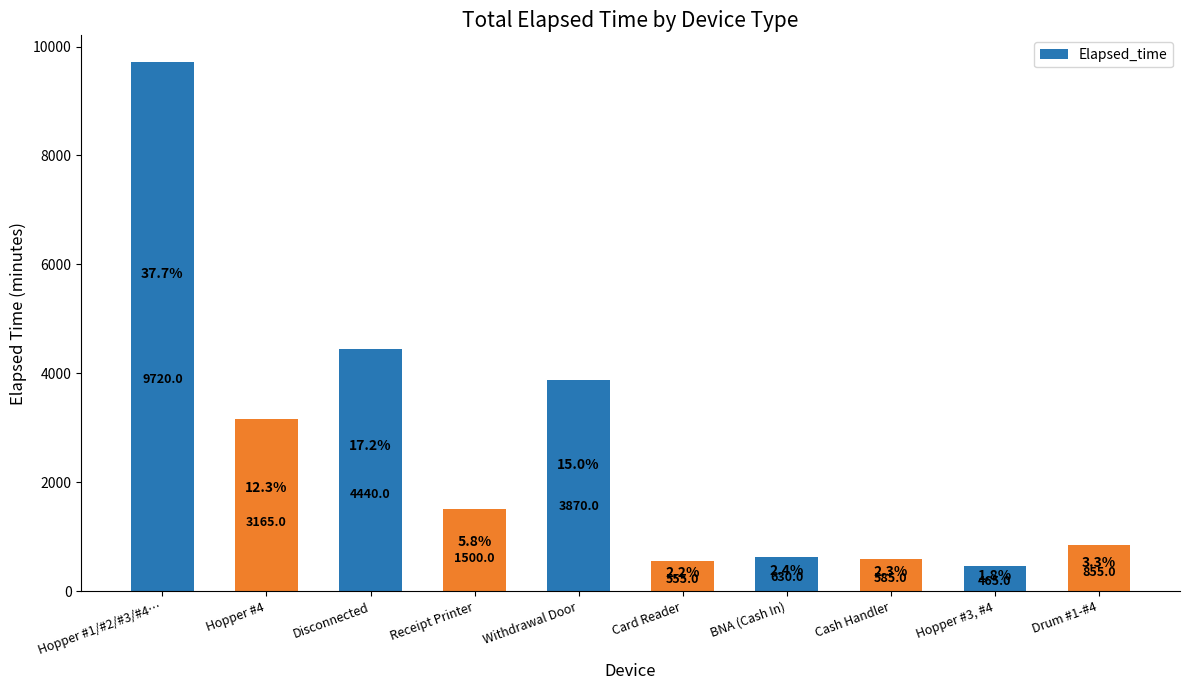

How many distinct data groups are displayed?

1